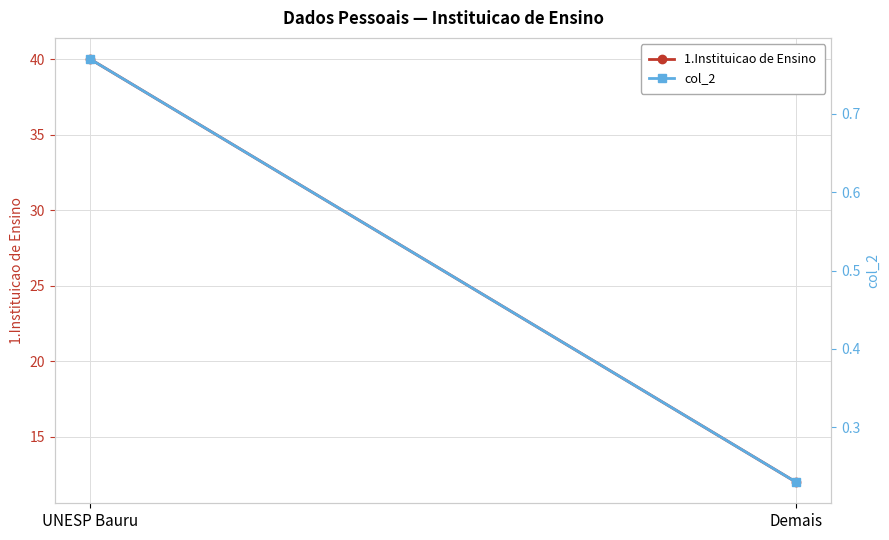

Count the col_2 values in the range 0 to 1.

2